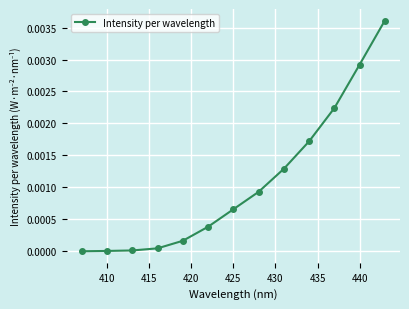

True or false: there are more than 2 points higher than both neighbors.

False